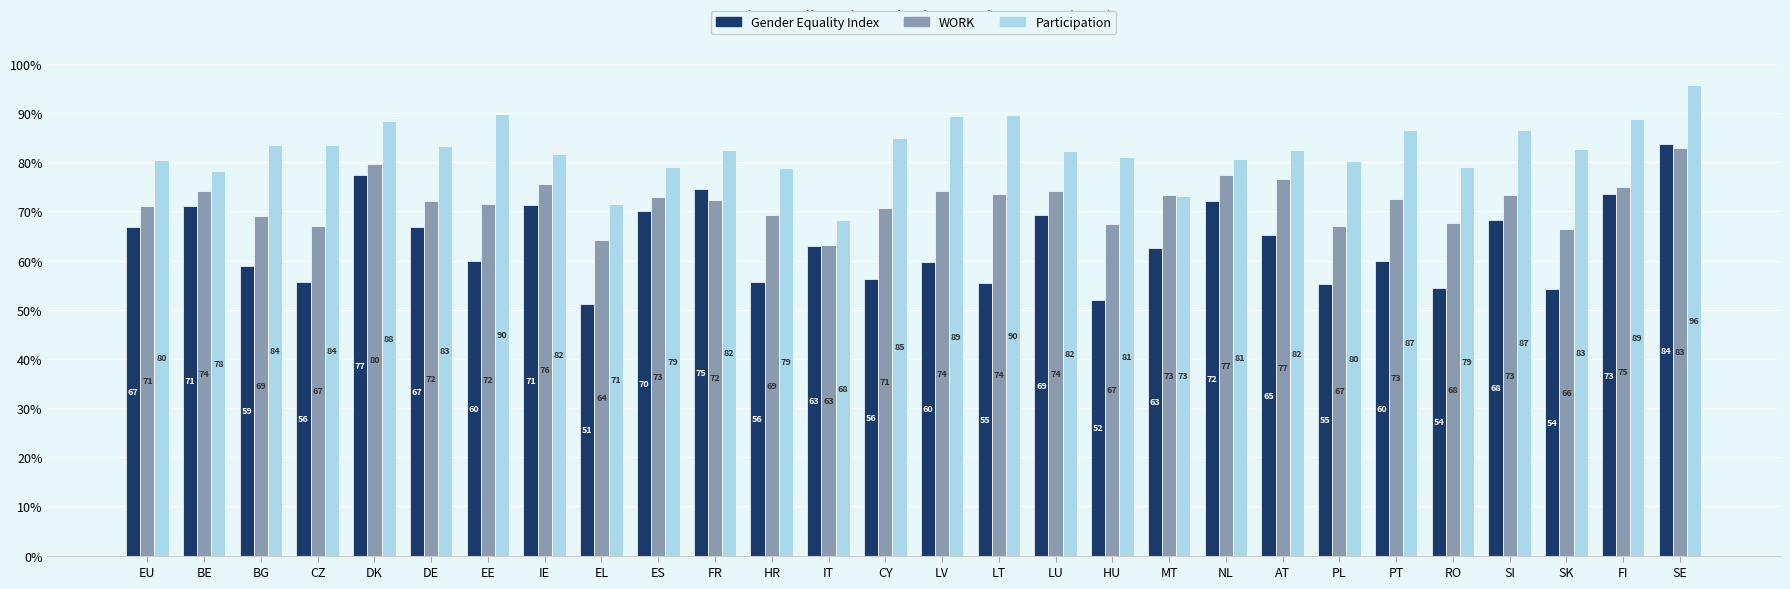

How many bars are there in each group?

3